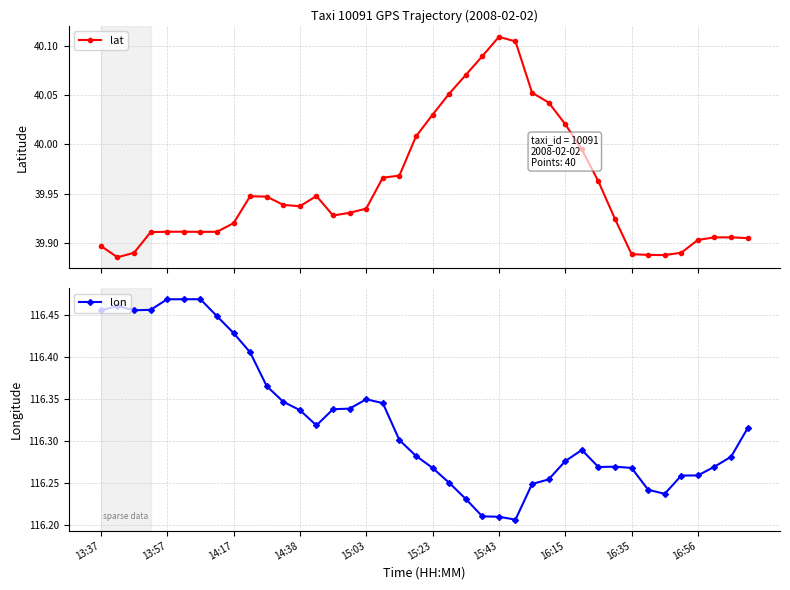

True or false: lat and lon intersect in this chart.

False